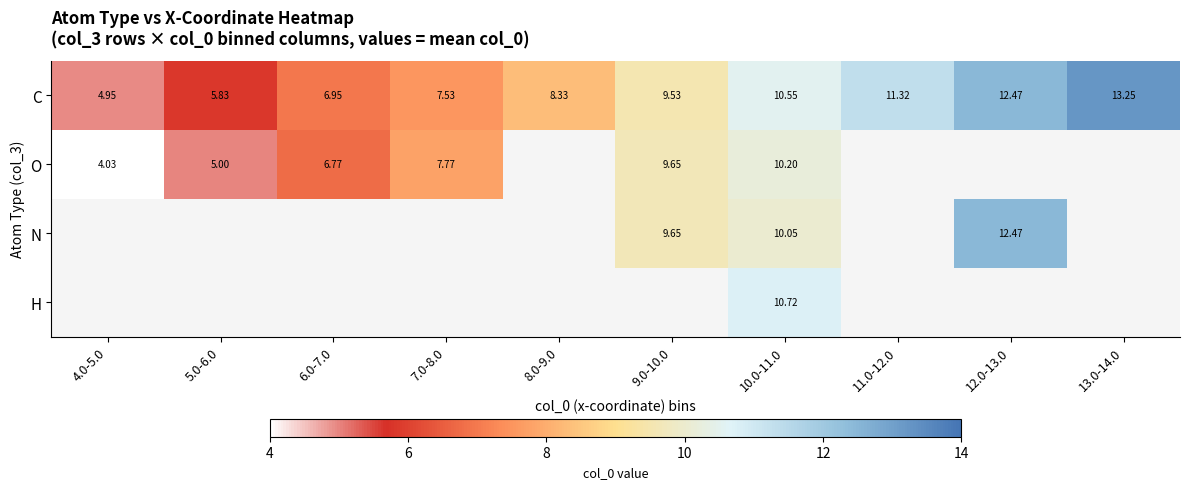

Where does the N series first go above 9?

9.0-10.0